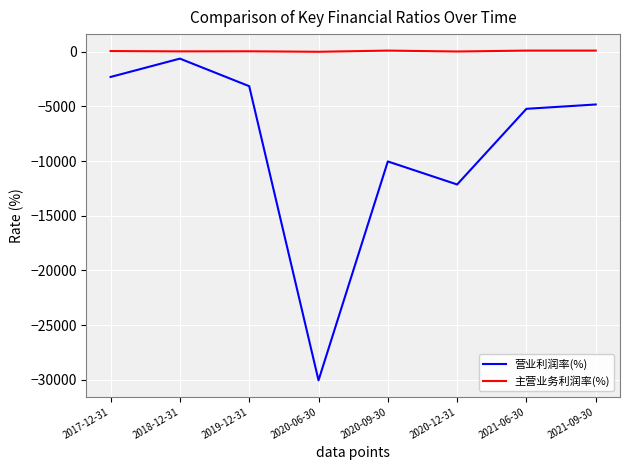

The 营业利润率(%) series shows -17263.6 at 2020-09-30. True or false?

False